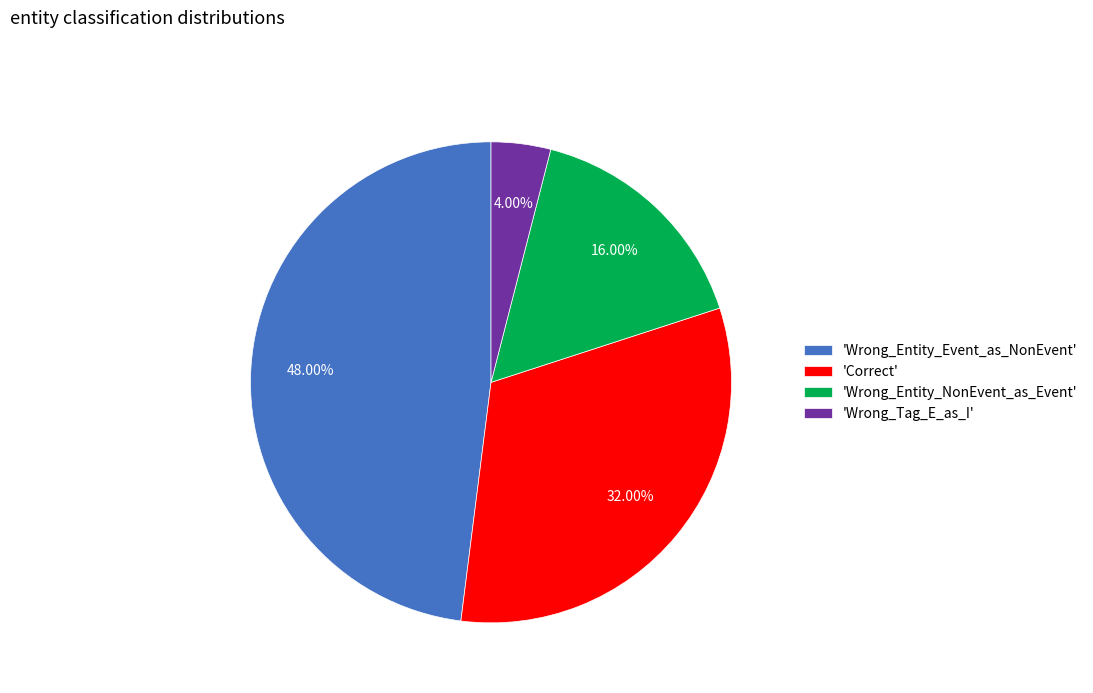

What is the ratio of the value at 'Correct' to the value at 'Wrong_Entity_NonEvent_as_Event'?

2.0